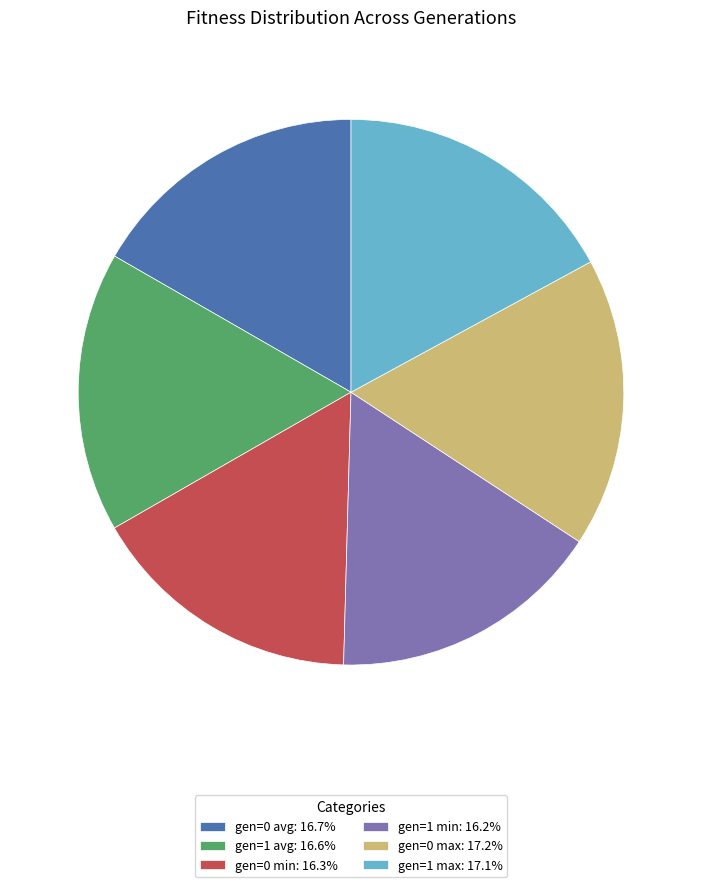

Is gen=0 min: 16.3% the majority of the pie?

No